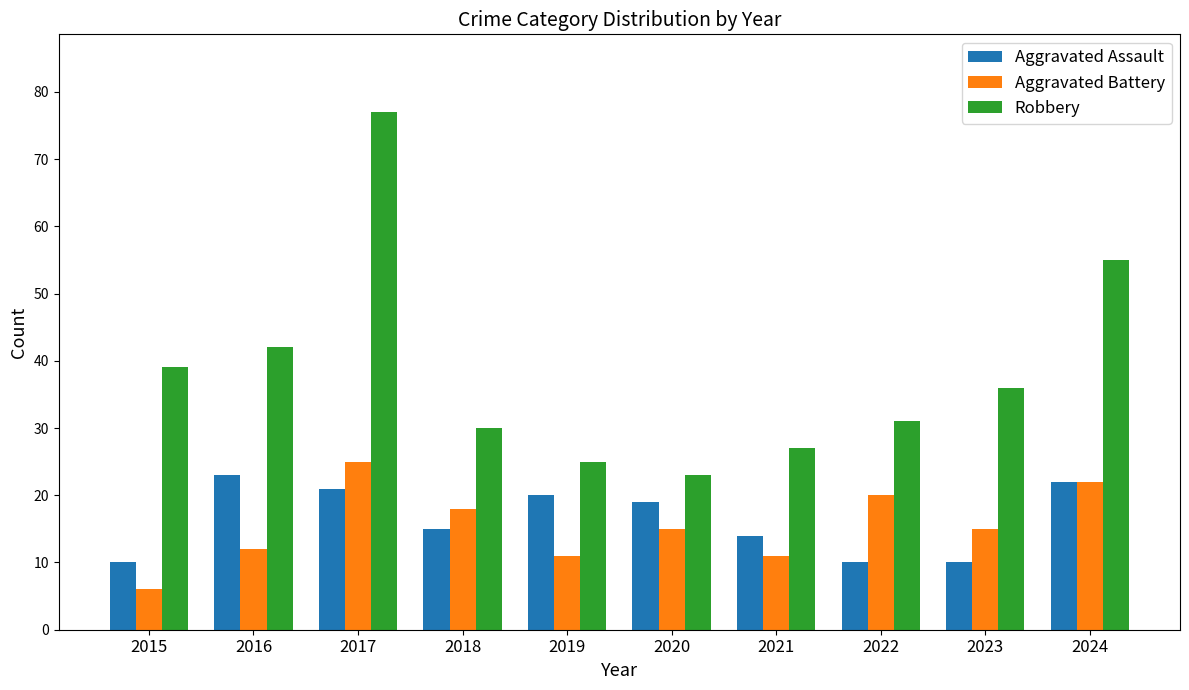

What is the value of the Aggravated Battery bar at the 10th from the left?

22